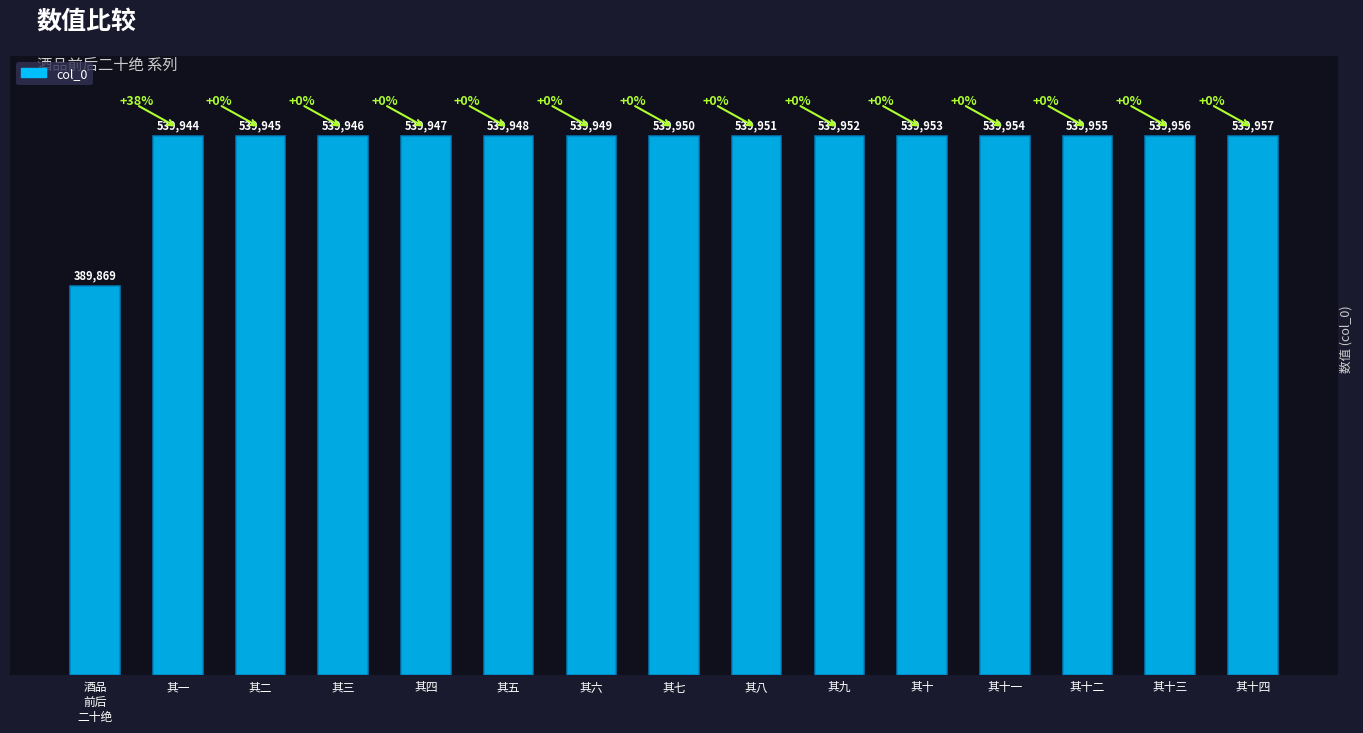

Reading left to right, transcribe all the data shown in this chart.

389869	539944	539945	539946	539947	539948	539949	539950	539951	539952	539953	539954	539955	539956	539957